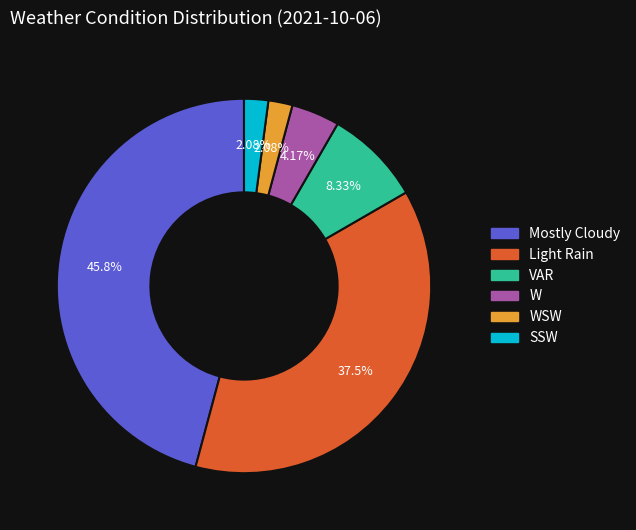

What is the total percentage of Mostly Cloudy and WSW?

47.9%